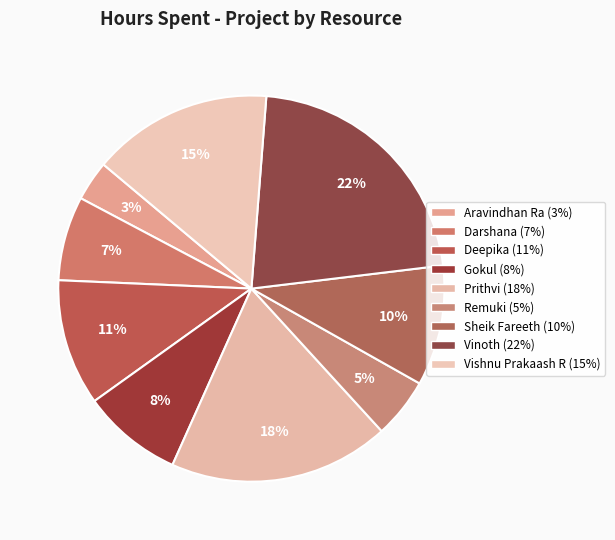

What is the change in value from Aravindhan Ra to Darshana?

+1.1